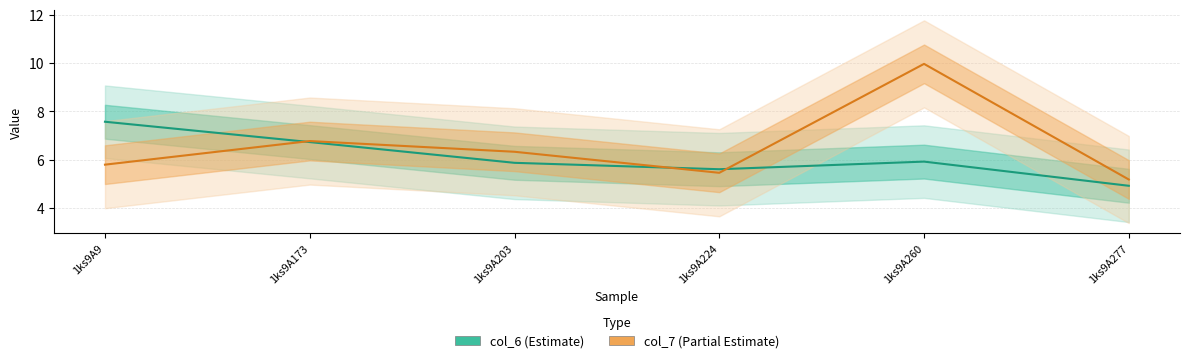

Which series has the largest range (max minus min)?

col_7